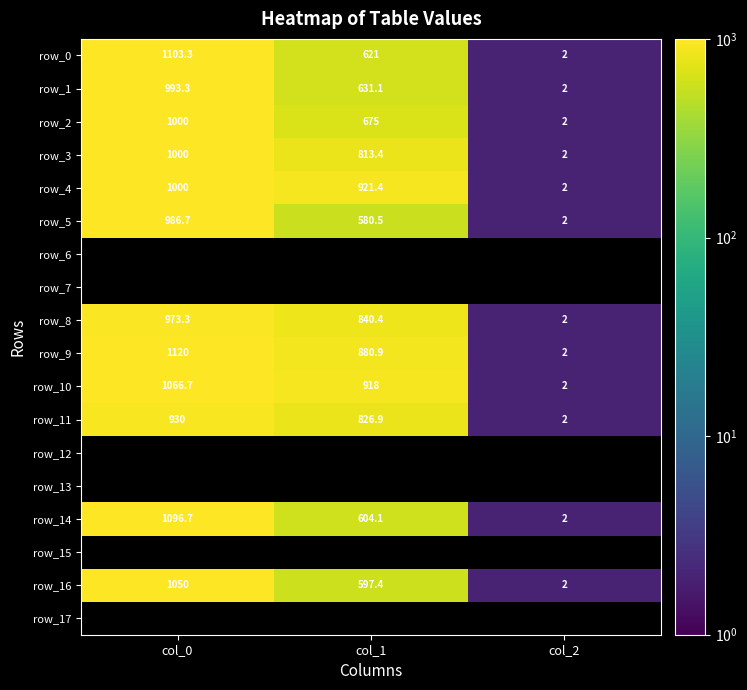

Is it true that row_5 equals 986.7 at col_0?

True